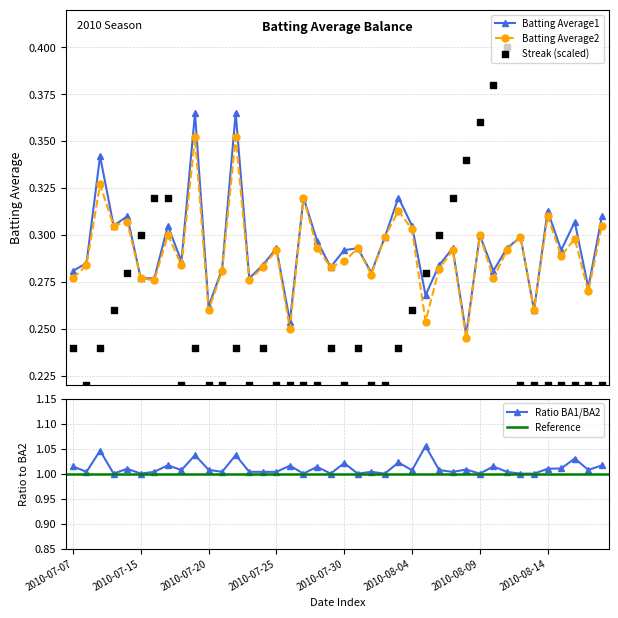

Which series has the widest spread of Y values?

Streak